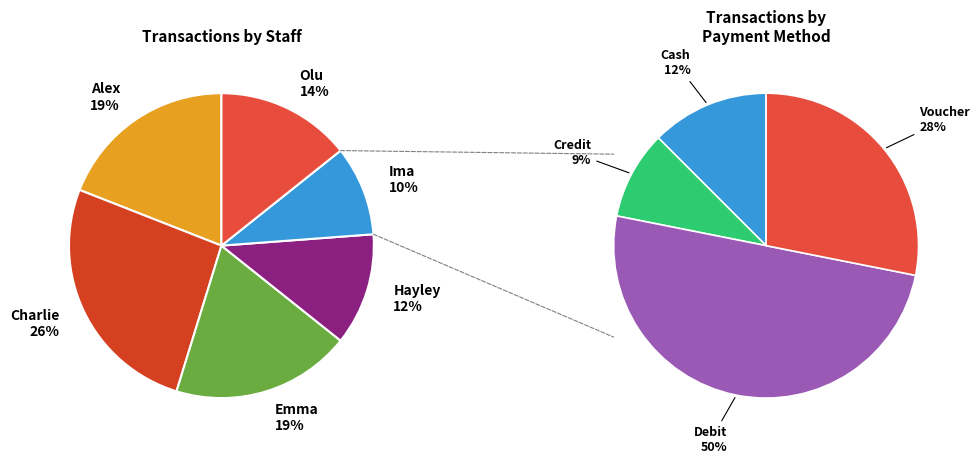

How many segments does this pie chart have?

6